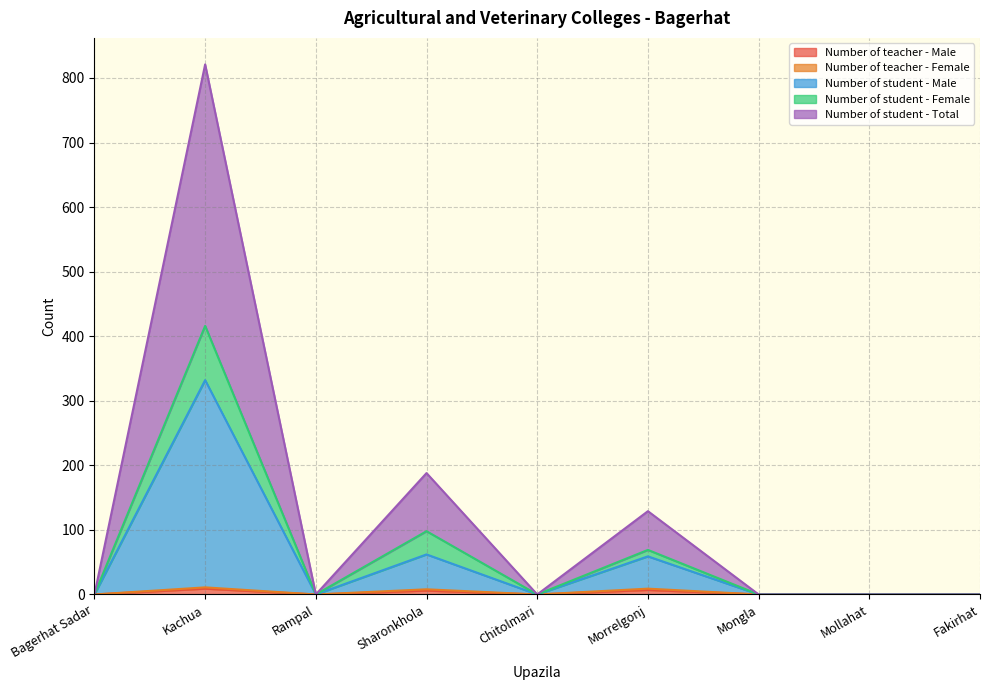

Which series has the largest range (max minus min)?

Number of student - Total